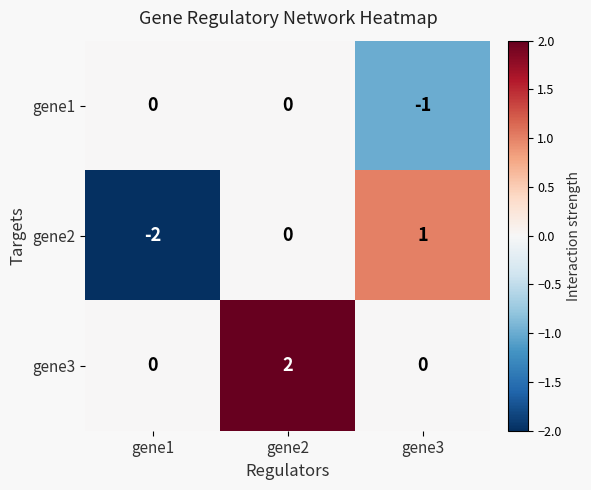

Which series has the largest total across all categories?

gene3